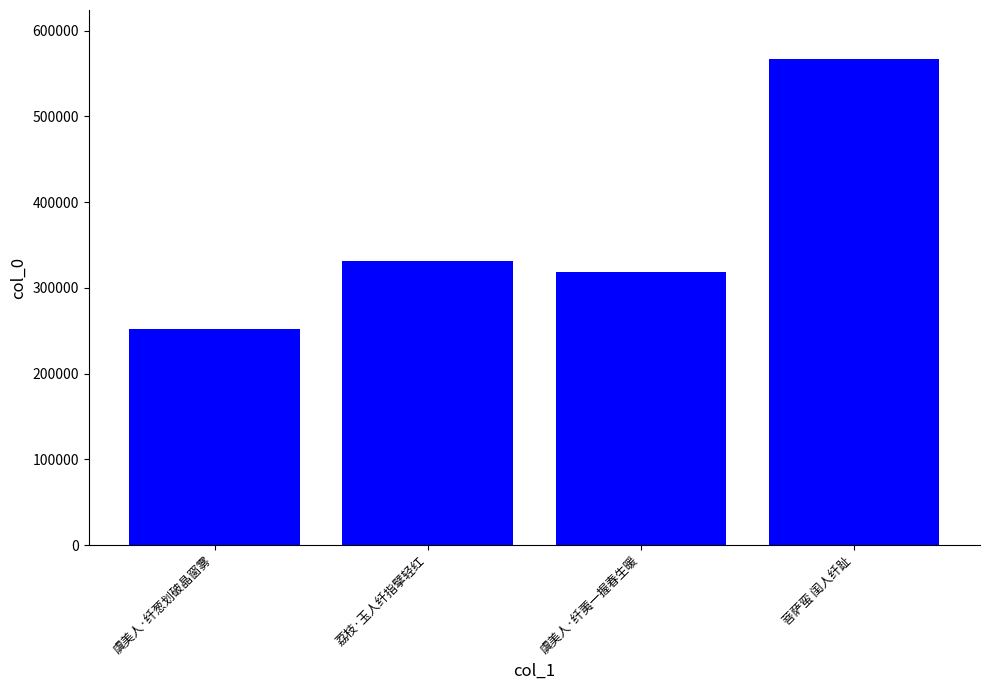

Which label corresponds to the largest value in the chart?

菩萨蛮 闺人纤趾